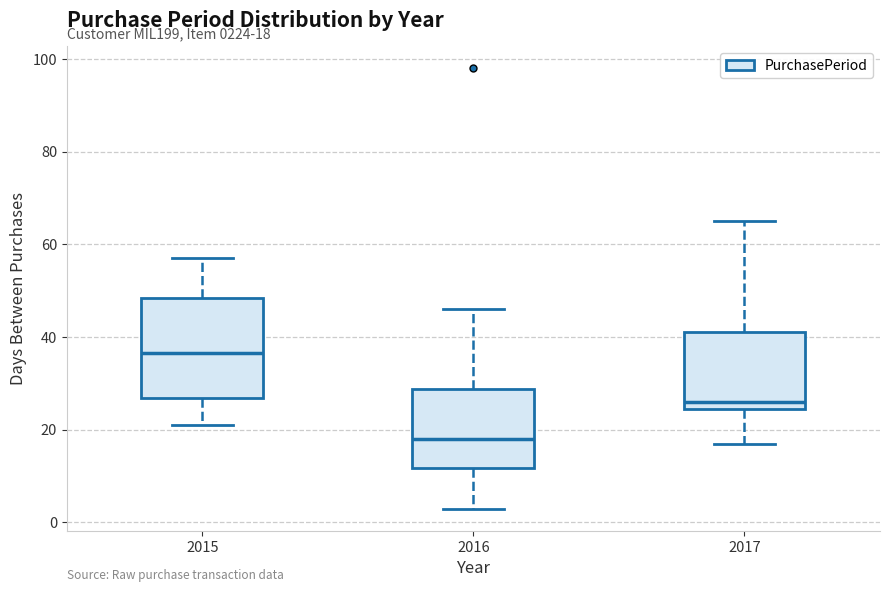

Which box's median line is the lowest?

2016